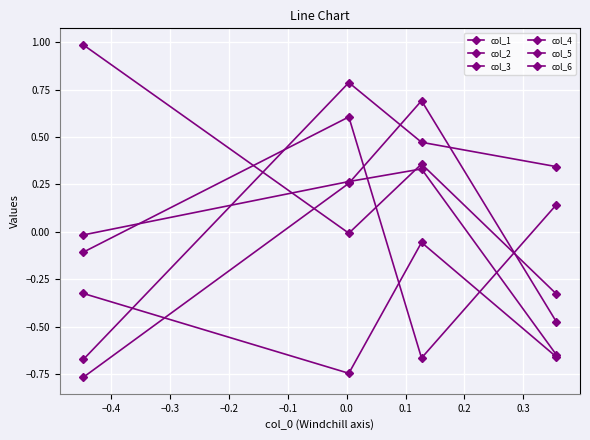

Read the col_1 value at −0.2.

1.0